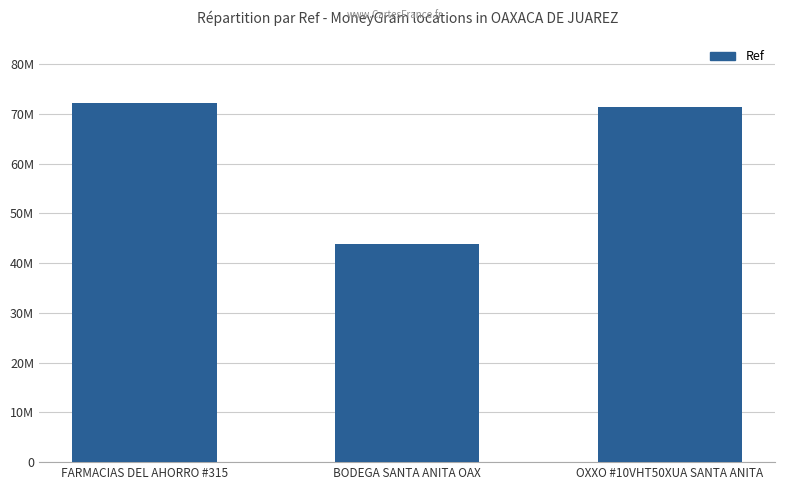

List the labels in order of value, largest first.

FARMACIAS DEL AHORRO #315, OXXO #10VHT50XUA SANTA ANITA, BODEGA SANTA ANITA OAX